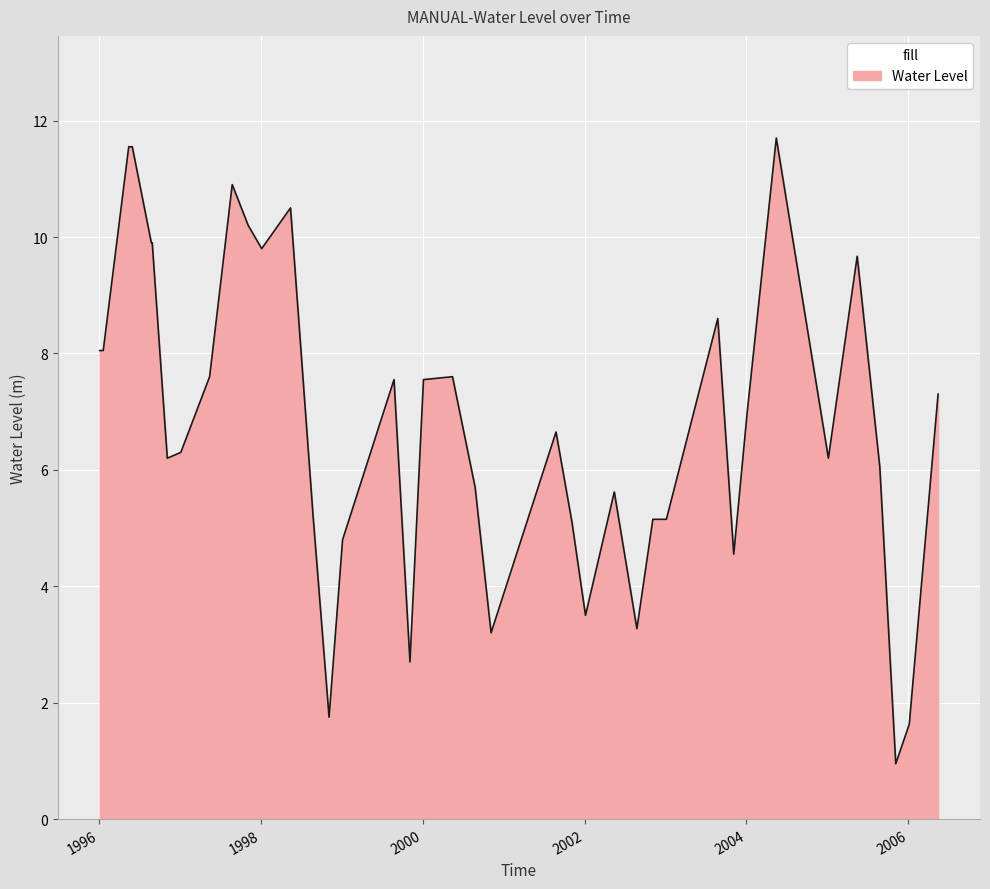

True or false: the data shows 0.9 at 2005-11-05.

True